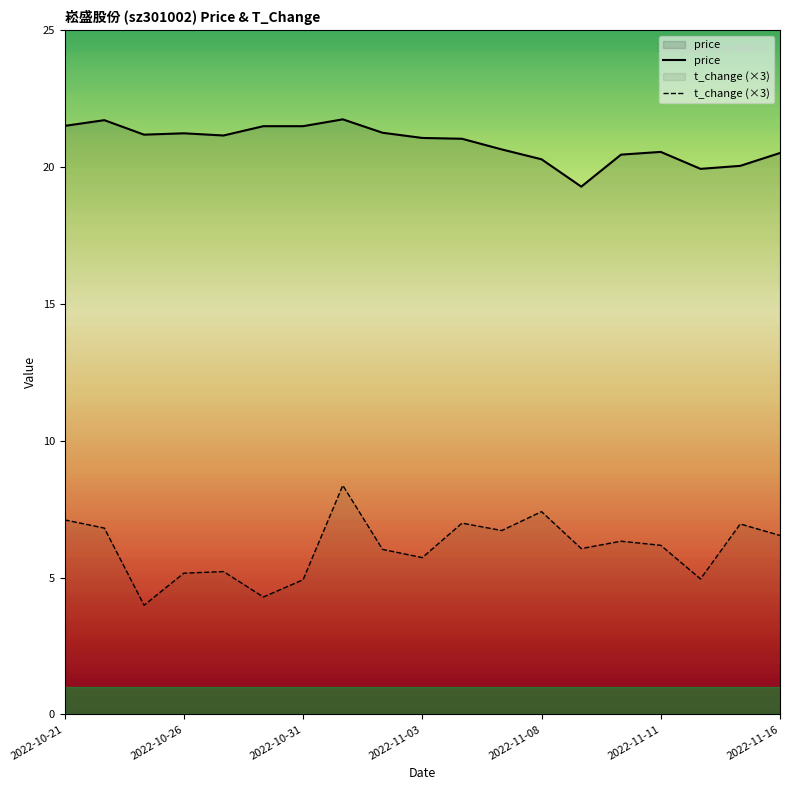

Read the price value at 14.

20.5